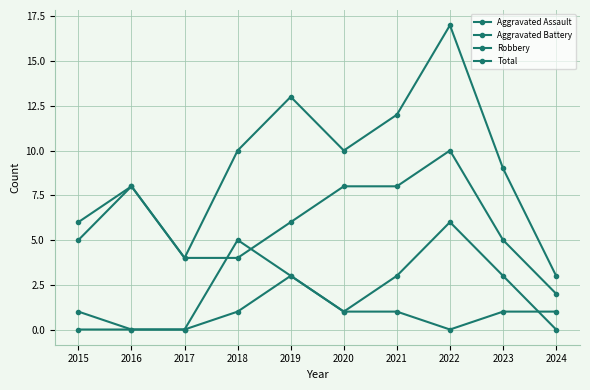

Rank the series by their maximum value, from highest to lowest.

Total, Robbery, Aggravated Battery, Aggravated Assault